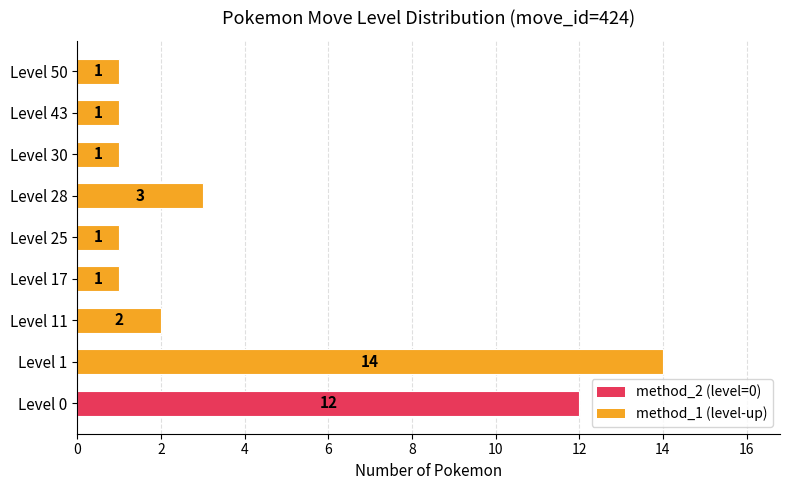

Between Level 0 and Level 11, which is larger?

Level 0